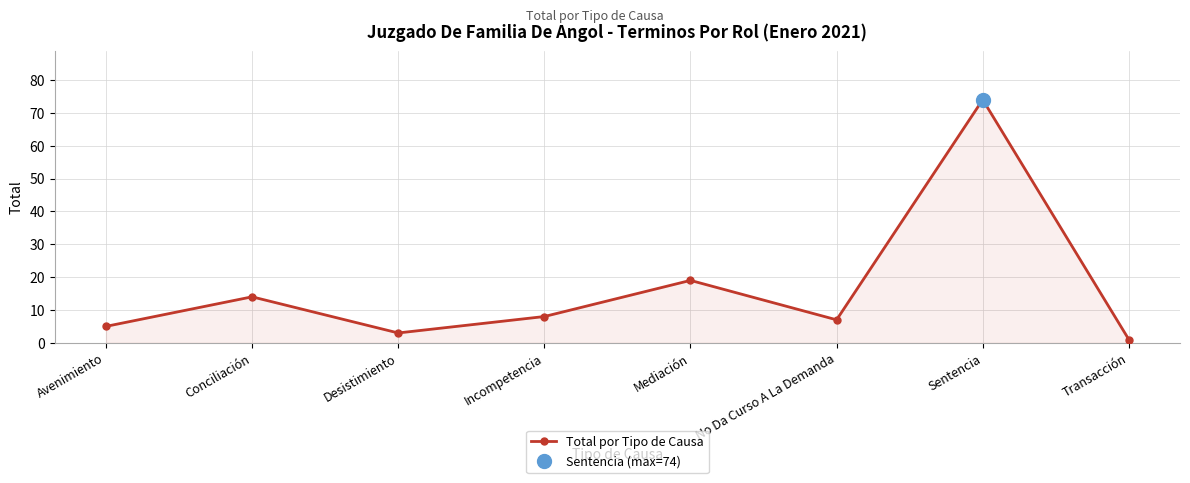

Where is the data nearest to the value 37?

Mediación